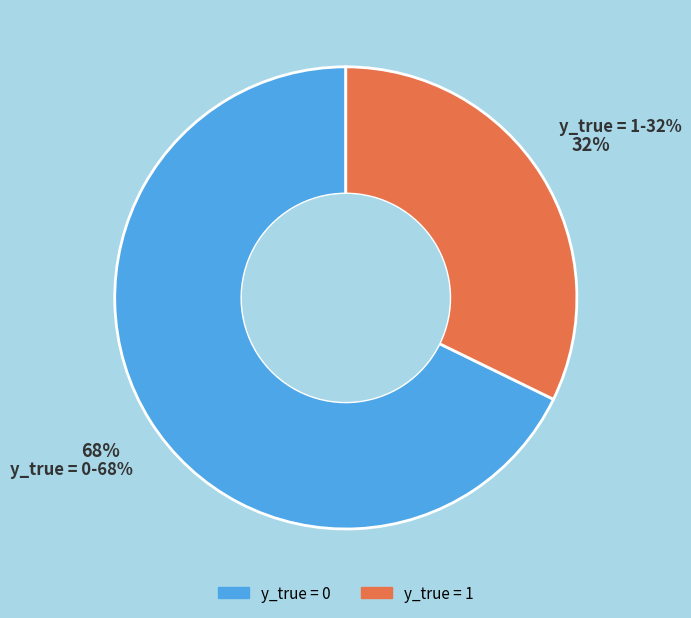

To the nearest percent, what is the average slice percentage?

50%